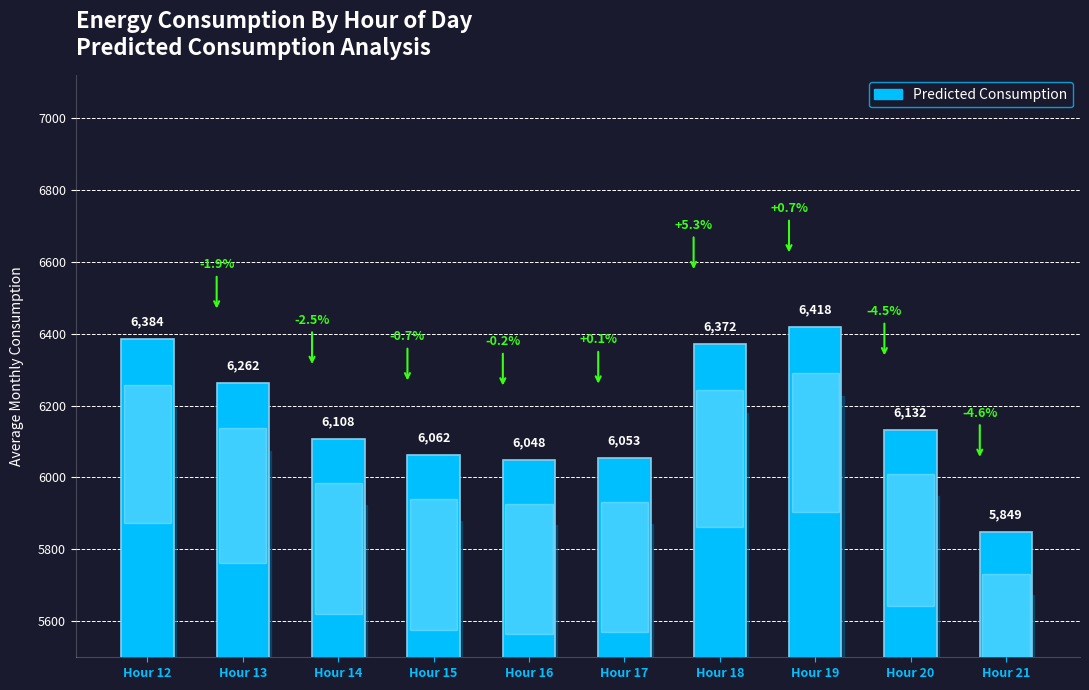

True or false: the data shows 6371.6 at Hour 18.

True